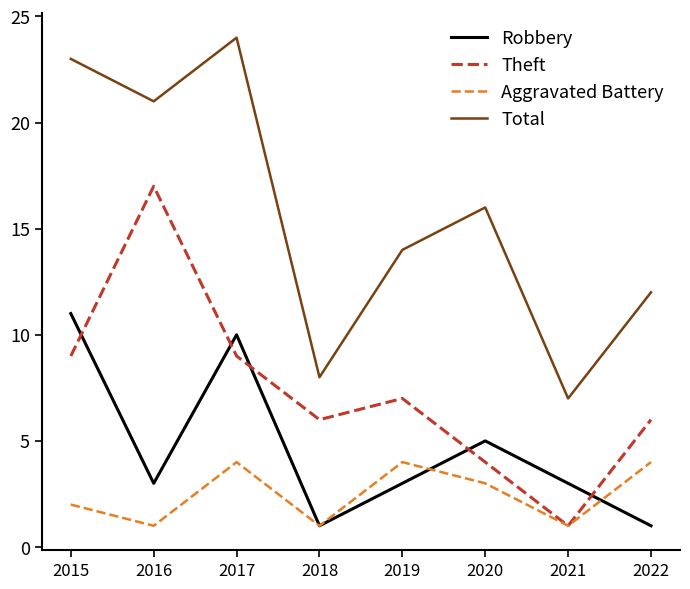

How many categories are shown in the chart?

8